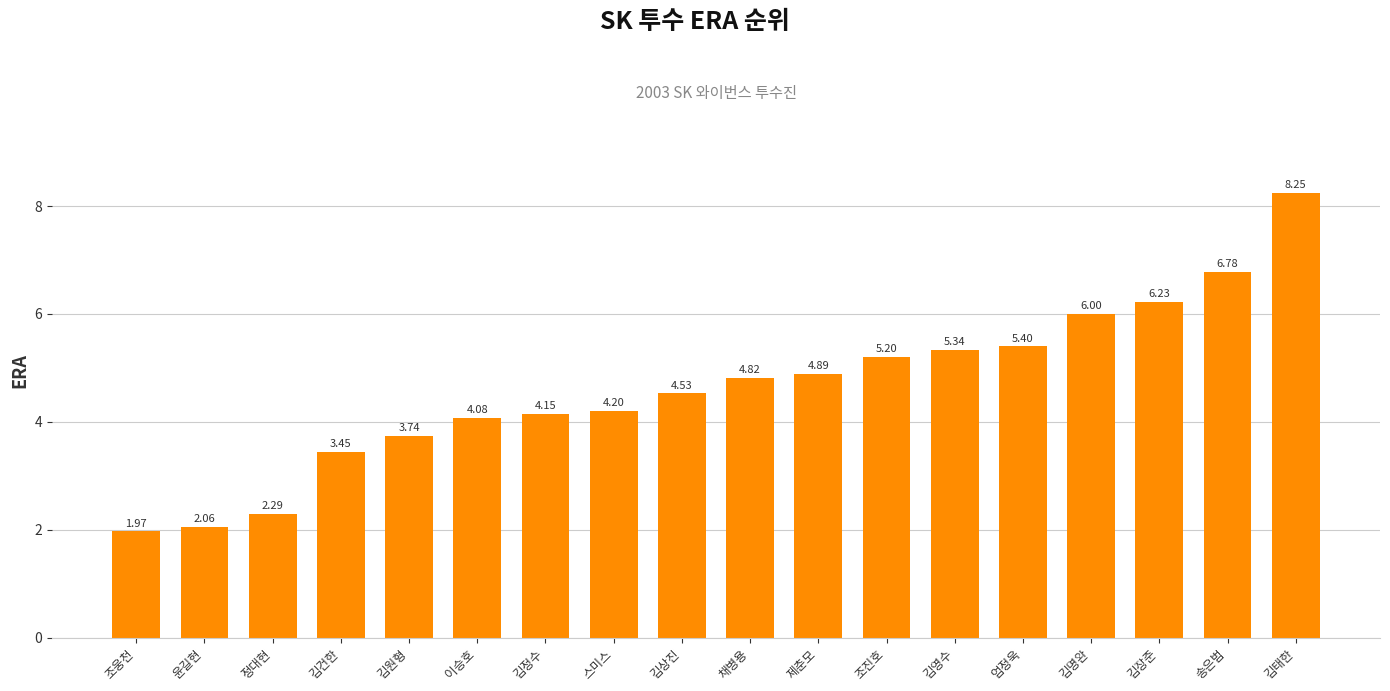

How many data points does each series have?

18